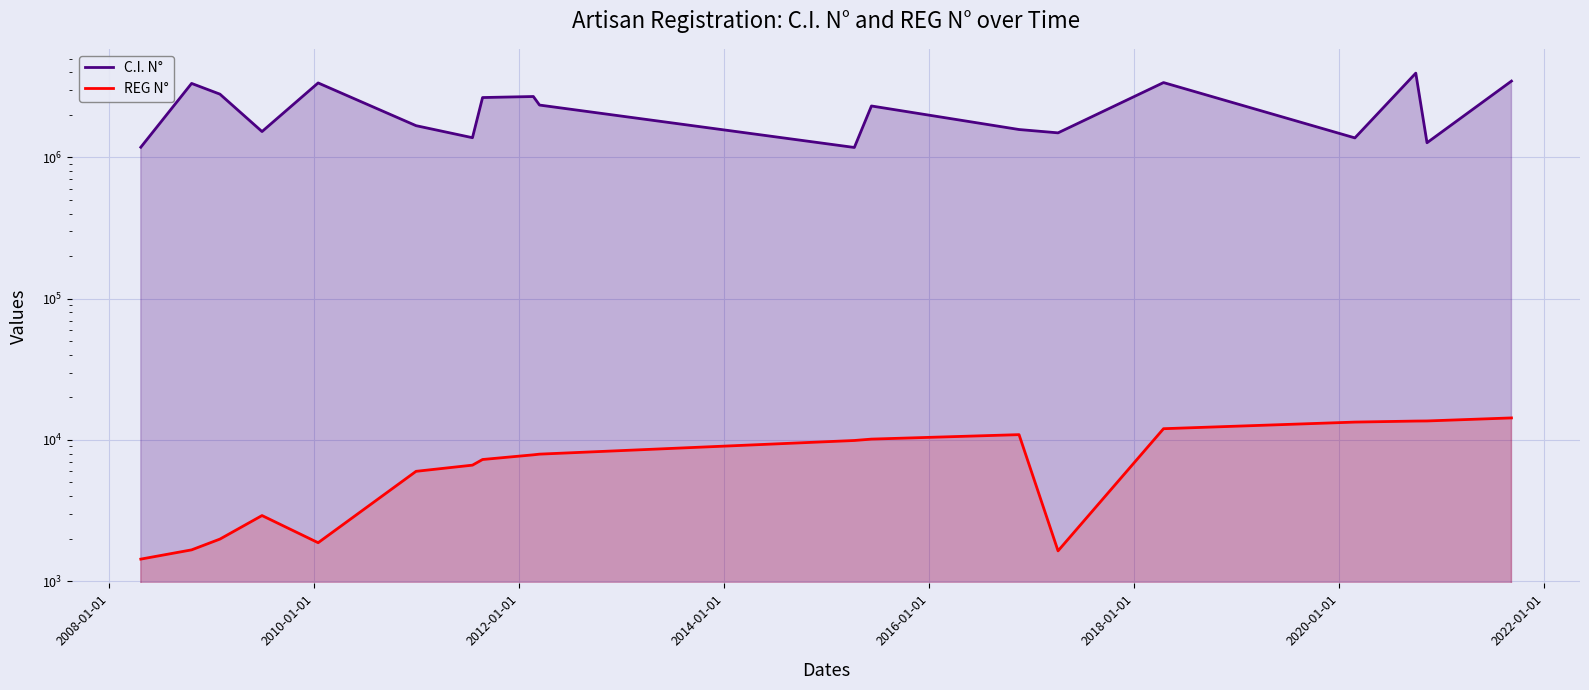

True or false: REG N° and C.I. N° intersect in this chart.

False